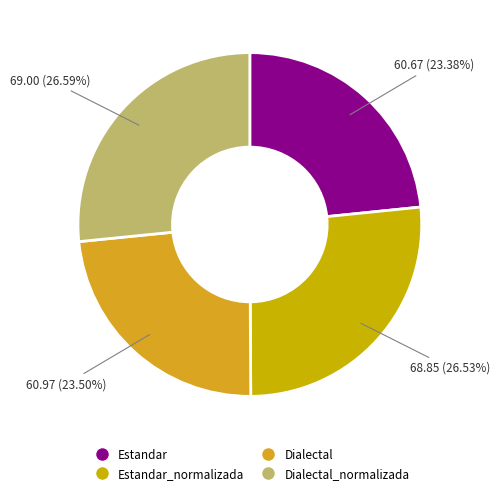

Count the number of slices in the pie.

4